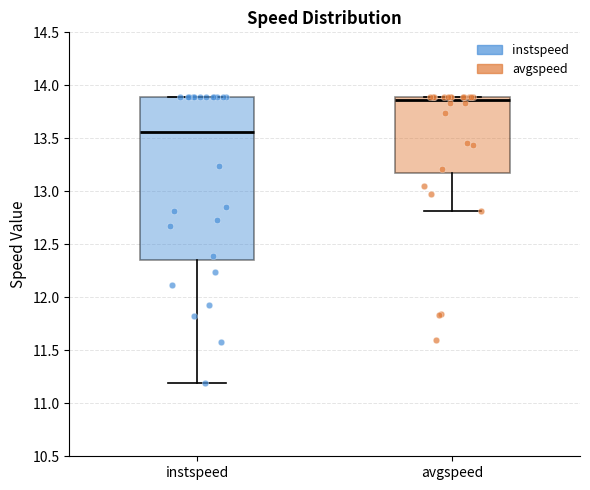

Reading left to right, read every box against the y-axis: the position of its median line, the range the box covers, and the ends of its whiskers. The values are not printed on the chart, so give them approximately, as read against the axis.

instspeed: median 13.55, box 12.35 to 13.90, whiskers 11.20 to 13.90
avgspeed: median 13.85, box 13.15 to 13.90, whiskers 12.80 to 13.90